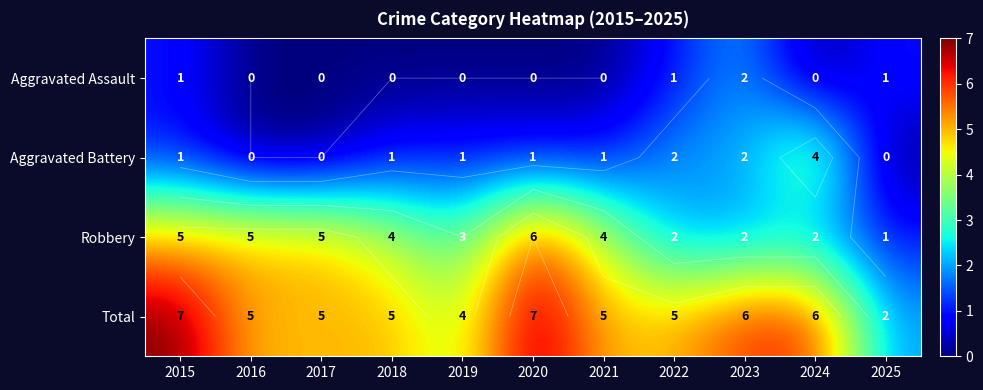

List the series in order of their overall mean, lowest first.

Aggravated Assault, Aggravated Battery, Robbery, Total